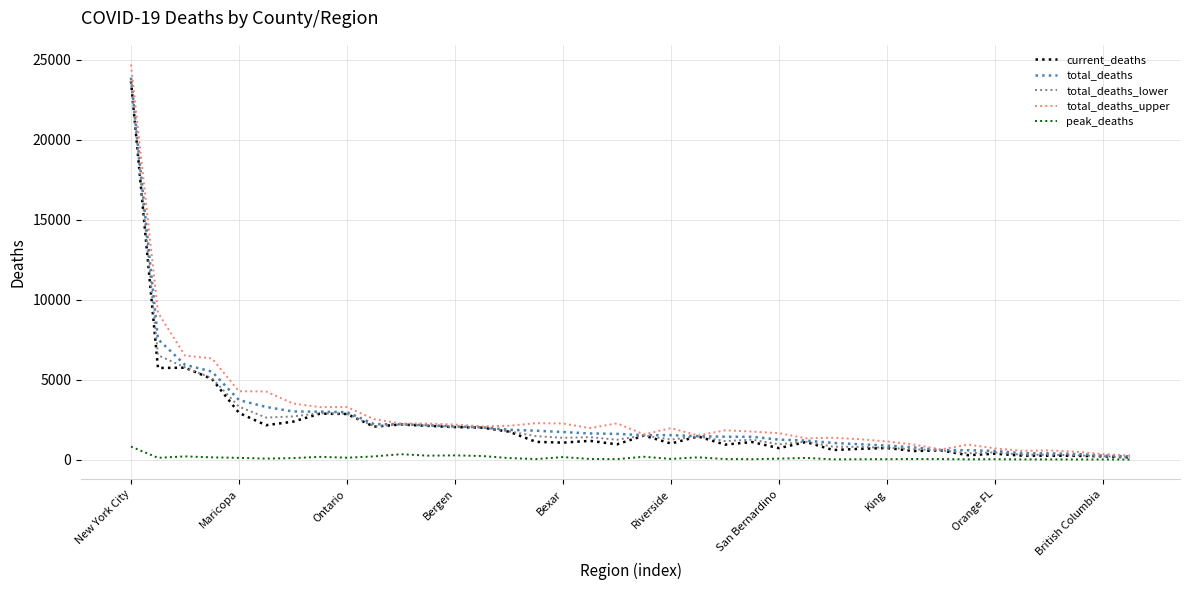

At how many categories does at least one series exceed 24195?

1